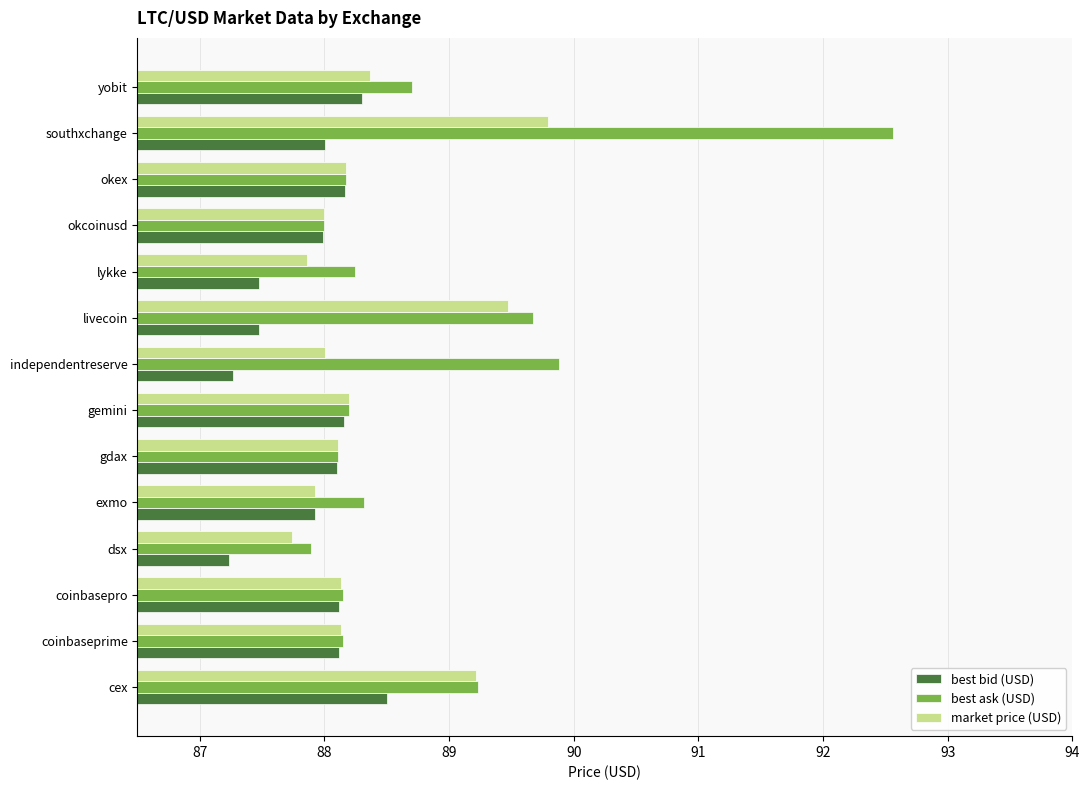

The best ask (USD) series shows 88.0 at okcoinusd. True or false?

True